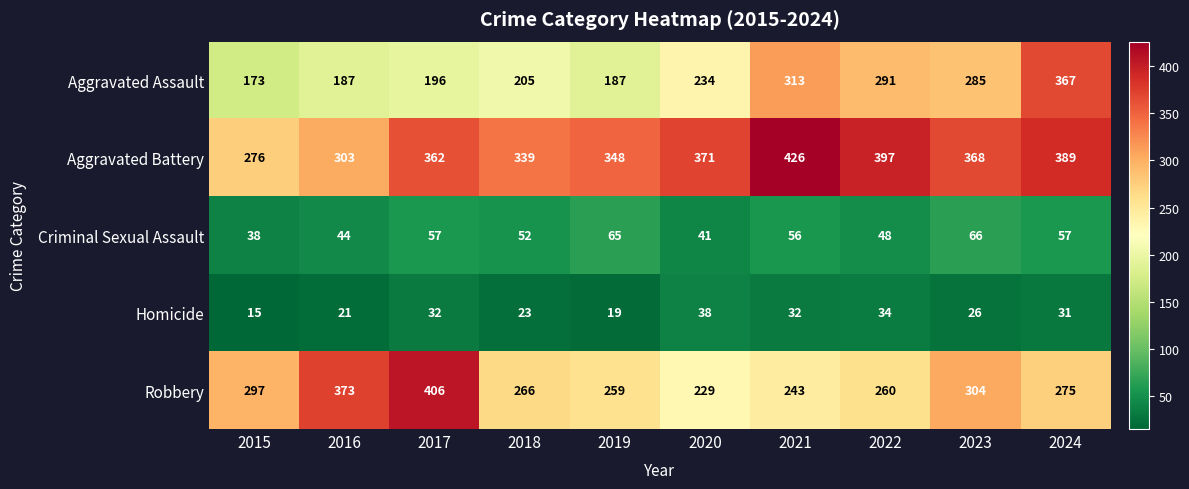

The value of Aggravated Battery at 2018 is 339. True or false?

True